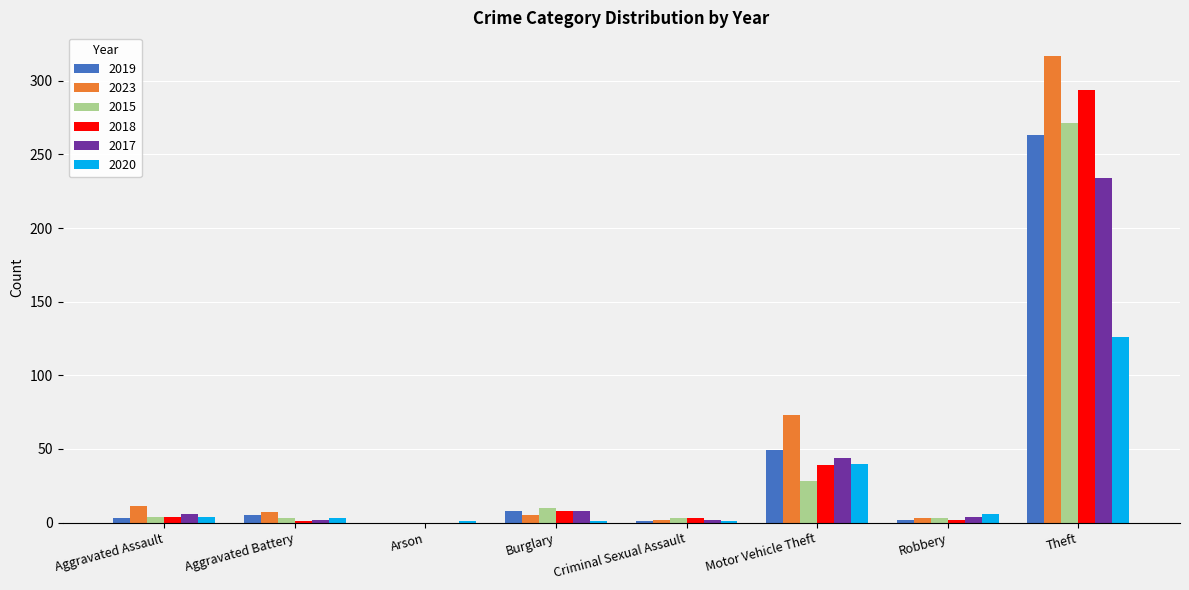

At which label is 2017 closest to 117?

Motor Vehicle Theft